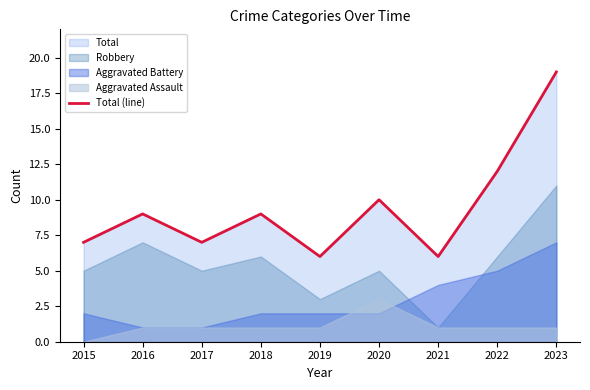

Reading left to right, extract all data points from this chart.

7	9	7	9	6	10	6	12	19